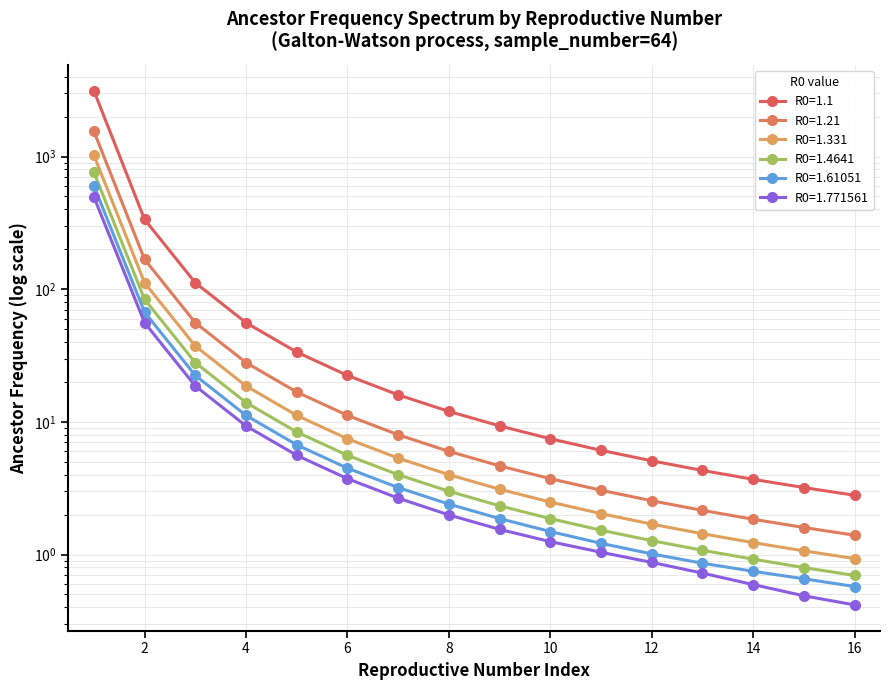

At 15, list the series in order from smallest to largest.

1.771561, 1.61051, 1.4641, 1.331, 1.21, 1.1